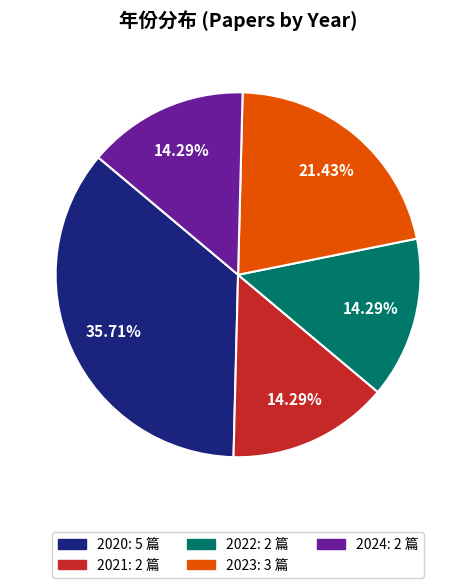

To the nearest percent, what percentage of the pie is 2020?

36%